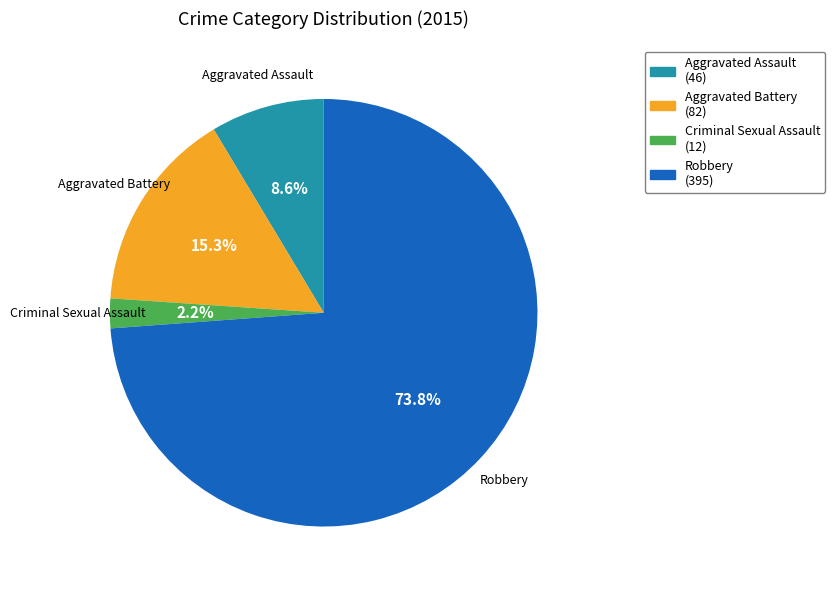

Count the number of slices in the pie.

4